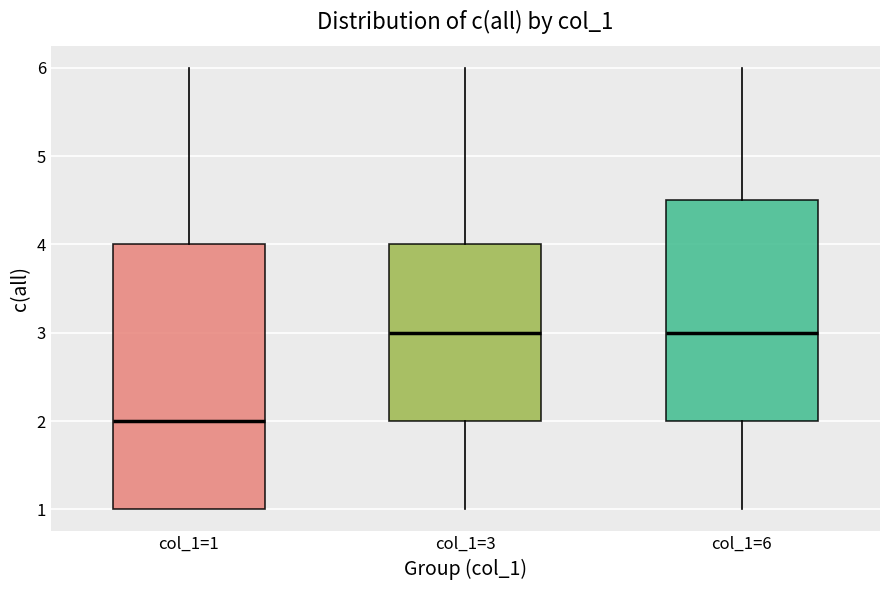

Which box has the lowest median line?

col_1=1